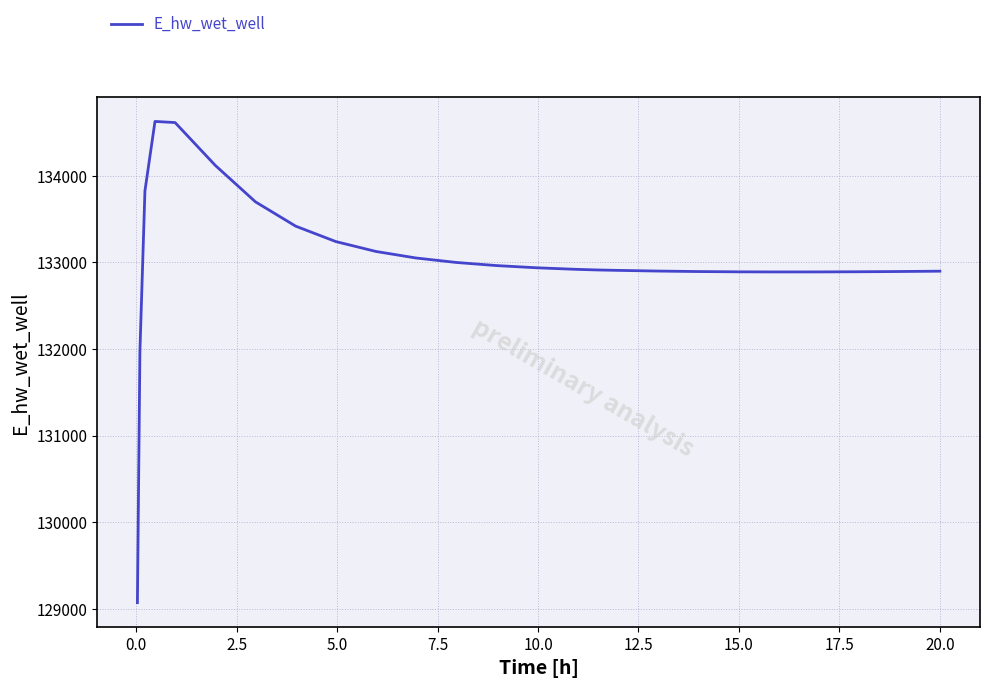

What is the greatest value displayed?

134627.5